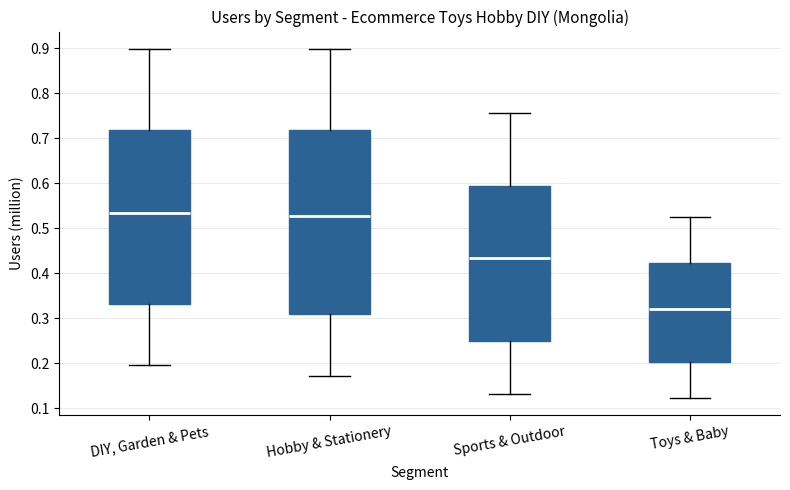

Where does the lower whisker of the box for Sports & Outdoor end on the y-axis? The values are not printed on the chart, so give them approximately, as read against the axis.

0.13